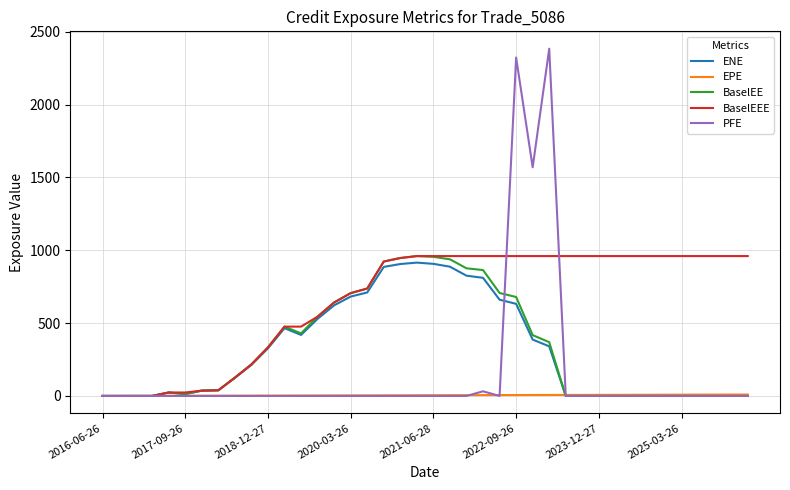

Which series has the largest total across all categories?

BaselEEE